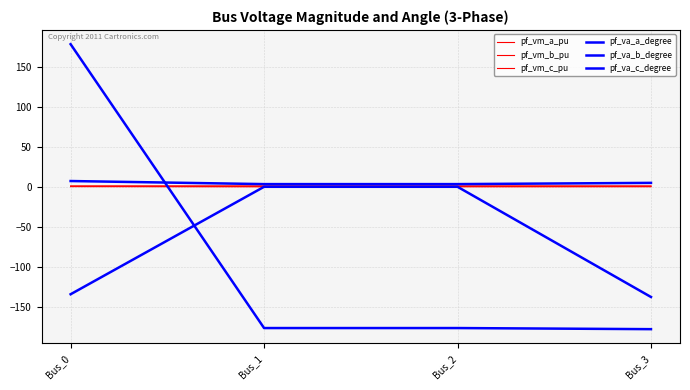

At which category does the chart reach its minimum across all series?

Bus_3